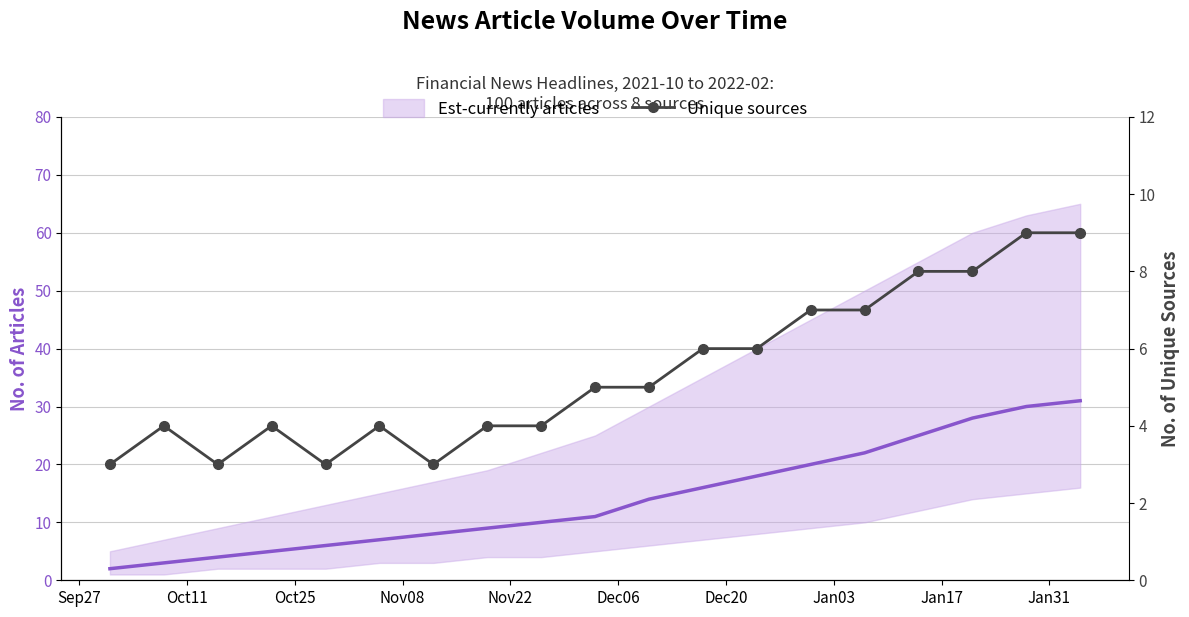

Which series ends up on top after the final intersection of Est-currently articles and Unique sources?

Est-currently articles